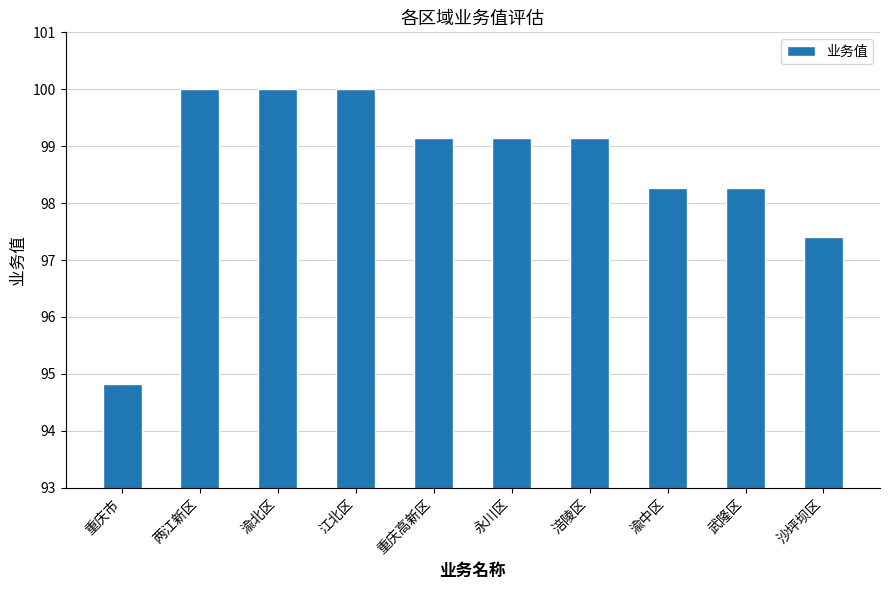

What is the change in value from 渝中区 to 沙坪坝区?

-0.9